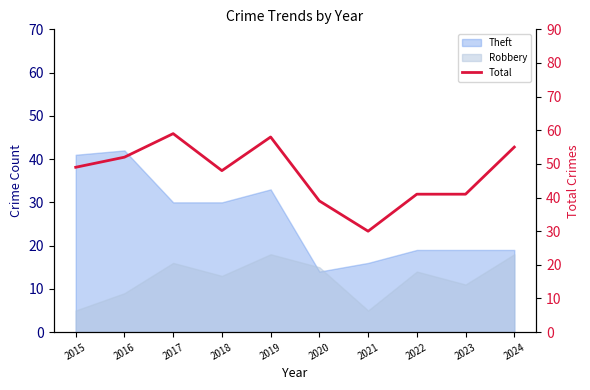

Is it true that the value at 2019 is 58?

True